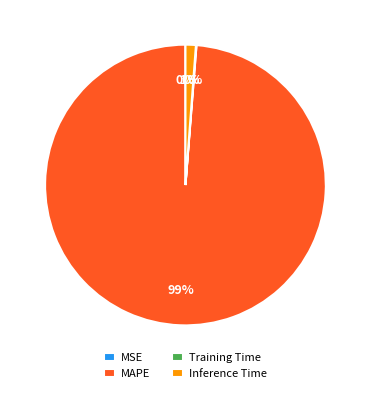

Which slice is the largest?

MAPE